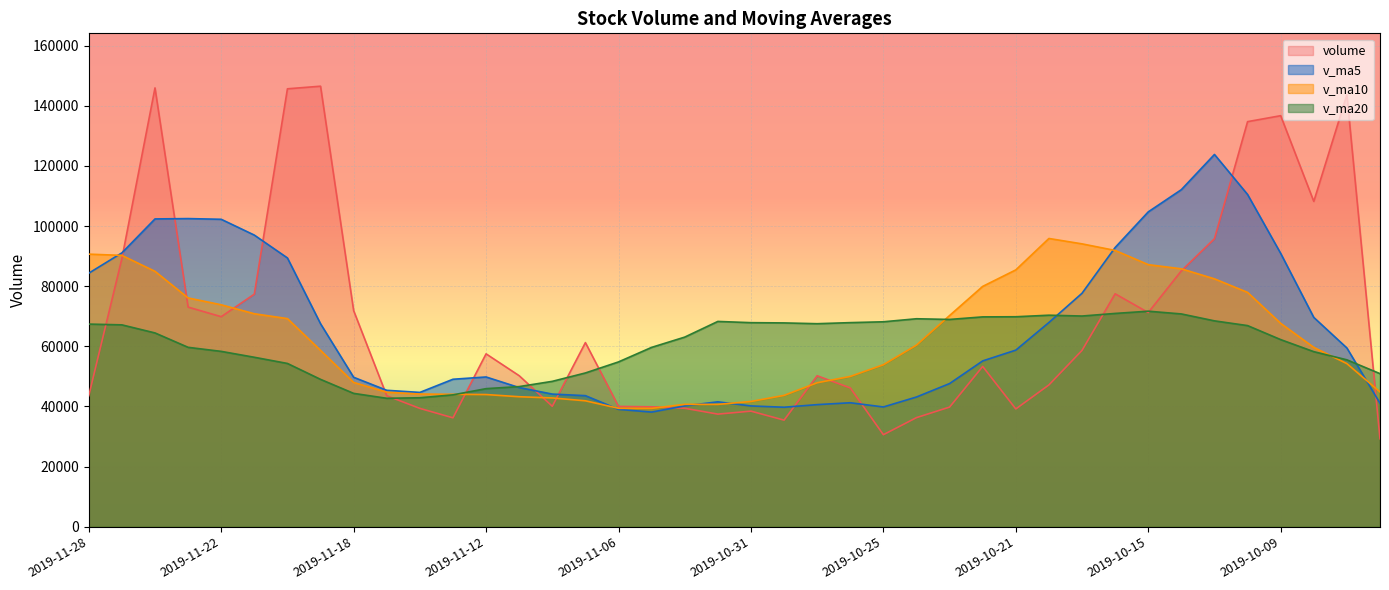

Which series has the largest total across all categories?

volume